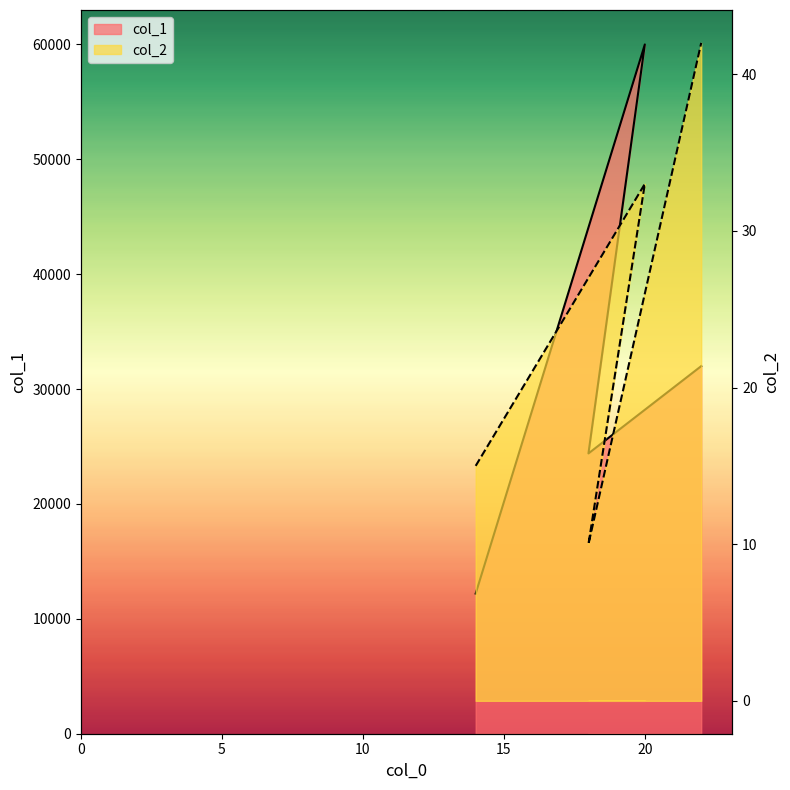

What is the lowest value of the col_1 series?

12200